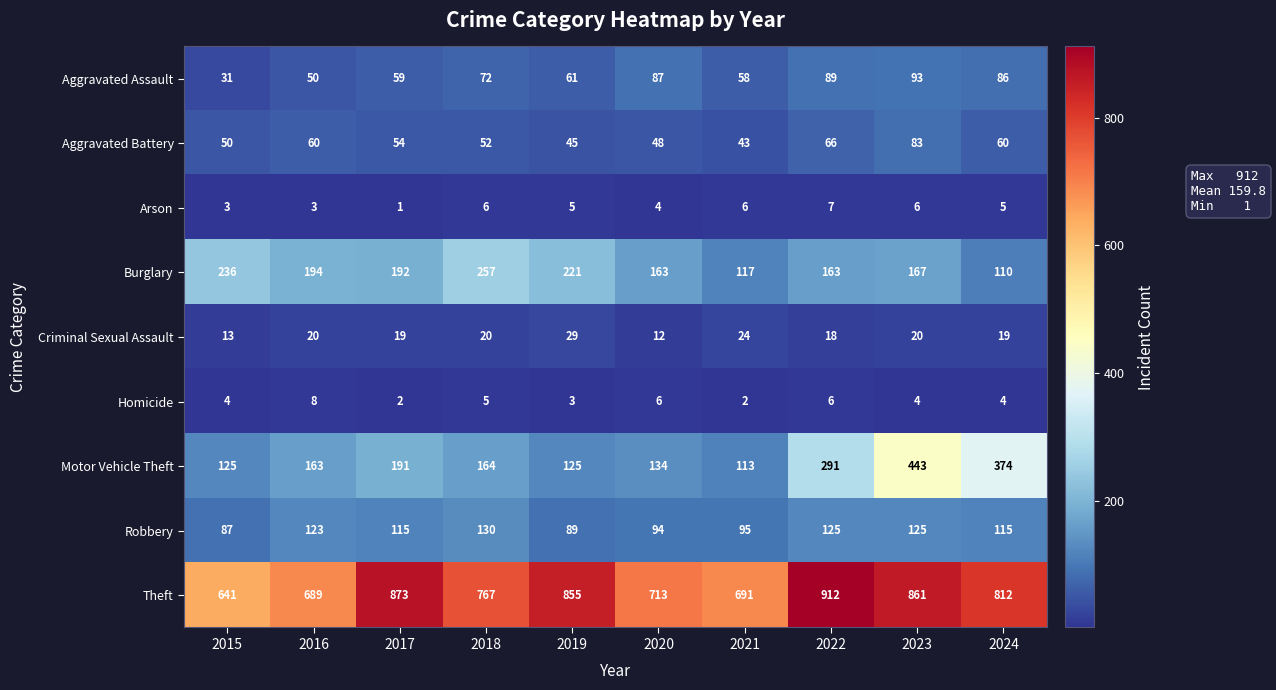

What is the maximum value for Motor Vehicle Theft?

443